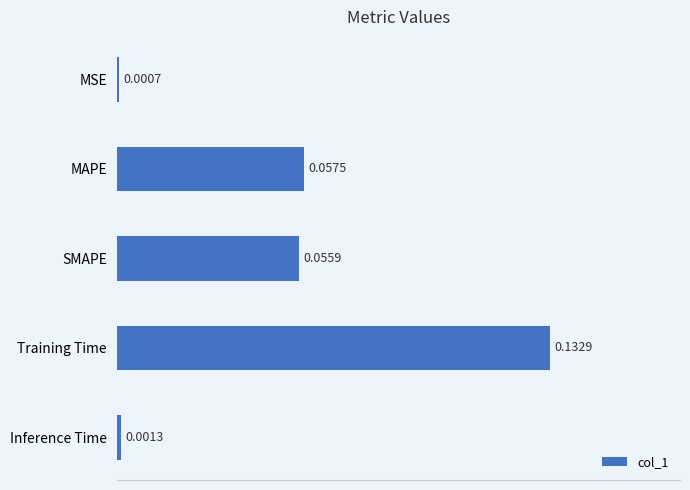

How many data points does each series have?

5